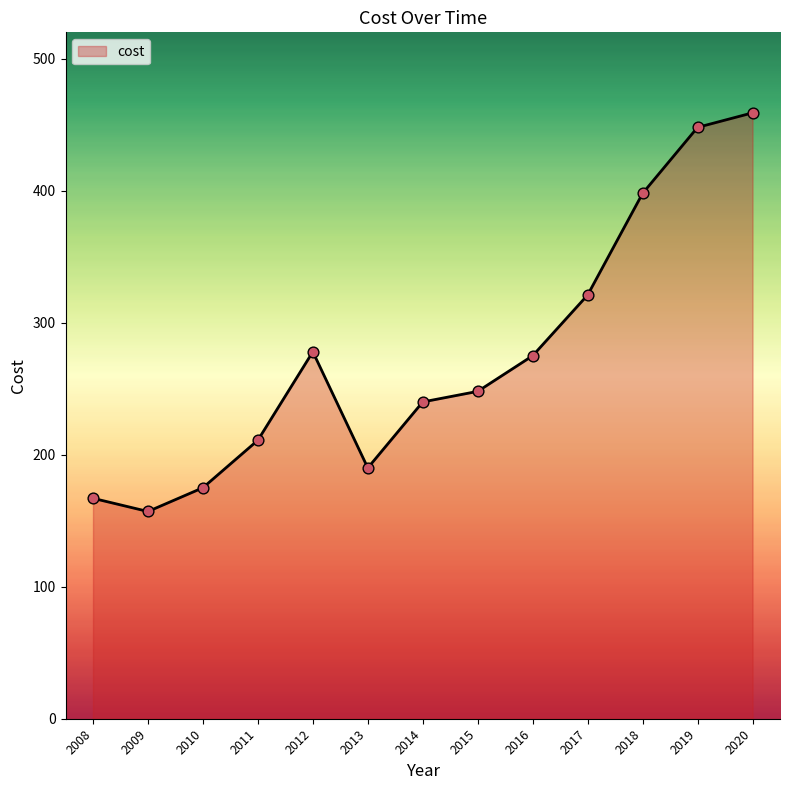

Between 2012 and 2010, which is larger?

2012